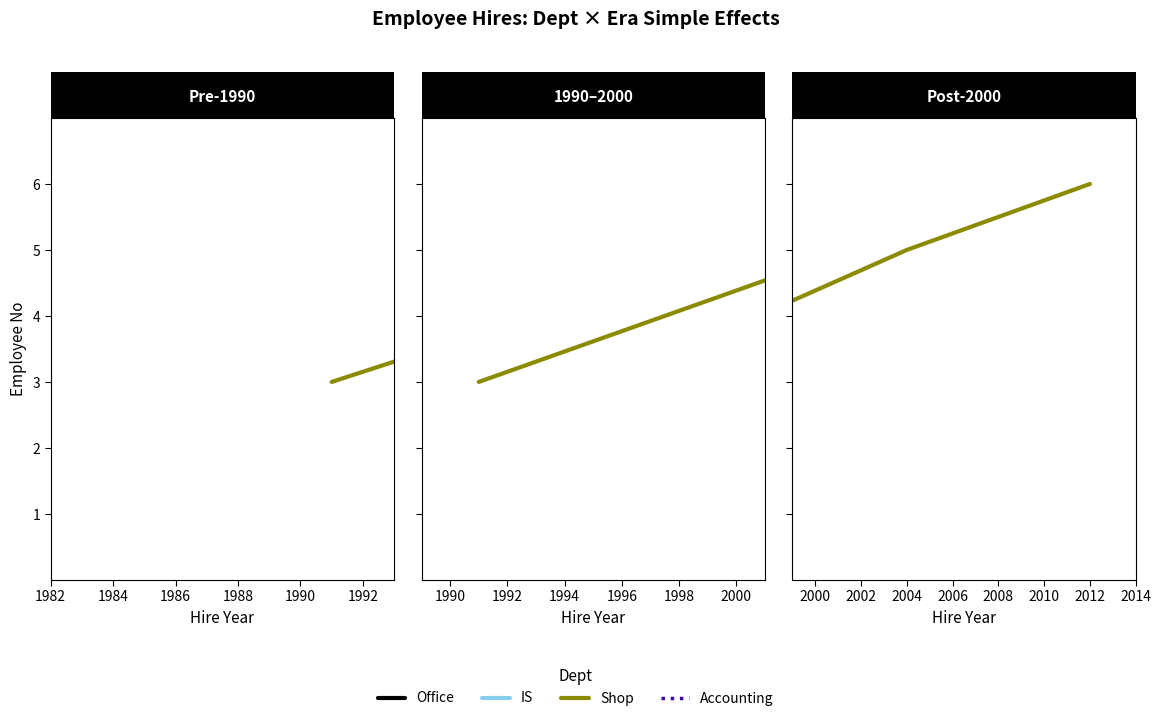

Between 1982 and 1986, which is larger?

1986